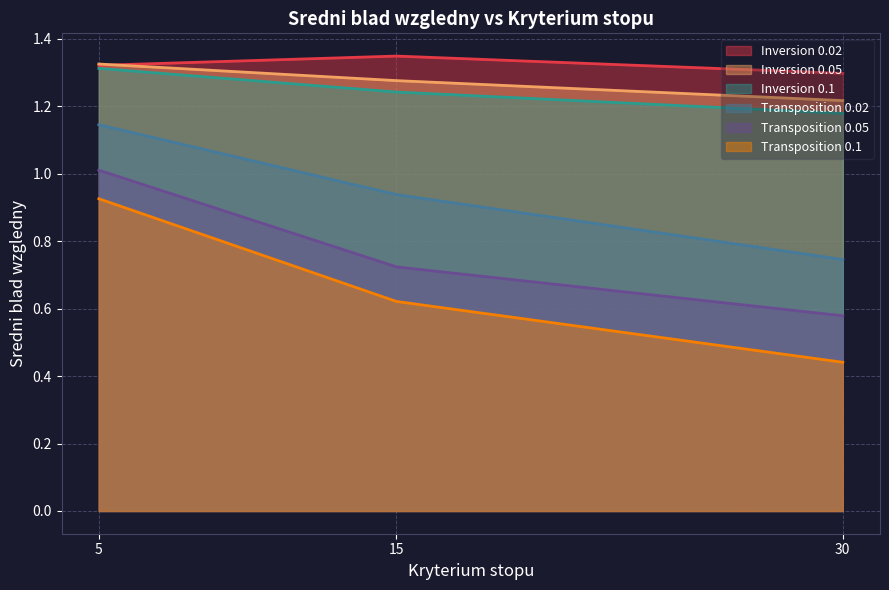

Reading left to right, what are all the values shown in this chart?

Inversion 0.02: 1.3	1.3	1.3
Inversion 0.05: 1.3	1.3	1.2
Inversion 0.1: 1.3	1.2	1.2
Transposition 0.02: 1.1	0.9	0.7
Transposition 0.05: 1.0	0.7	0.6
Transposition 0.1: 0.9	0.6	0.4